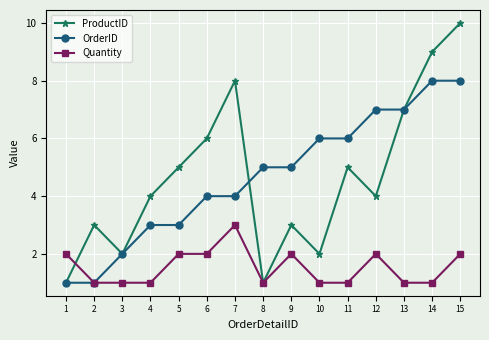

What is the spread (max minus min) of values at 14?

8